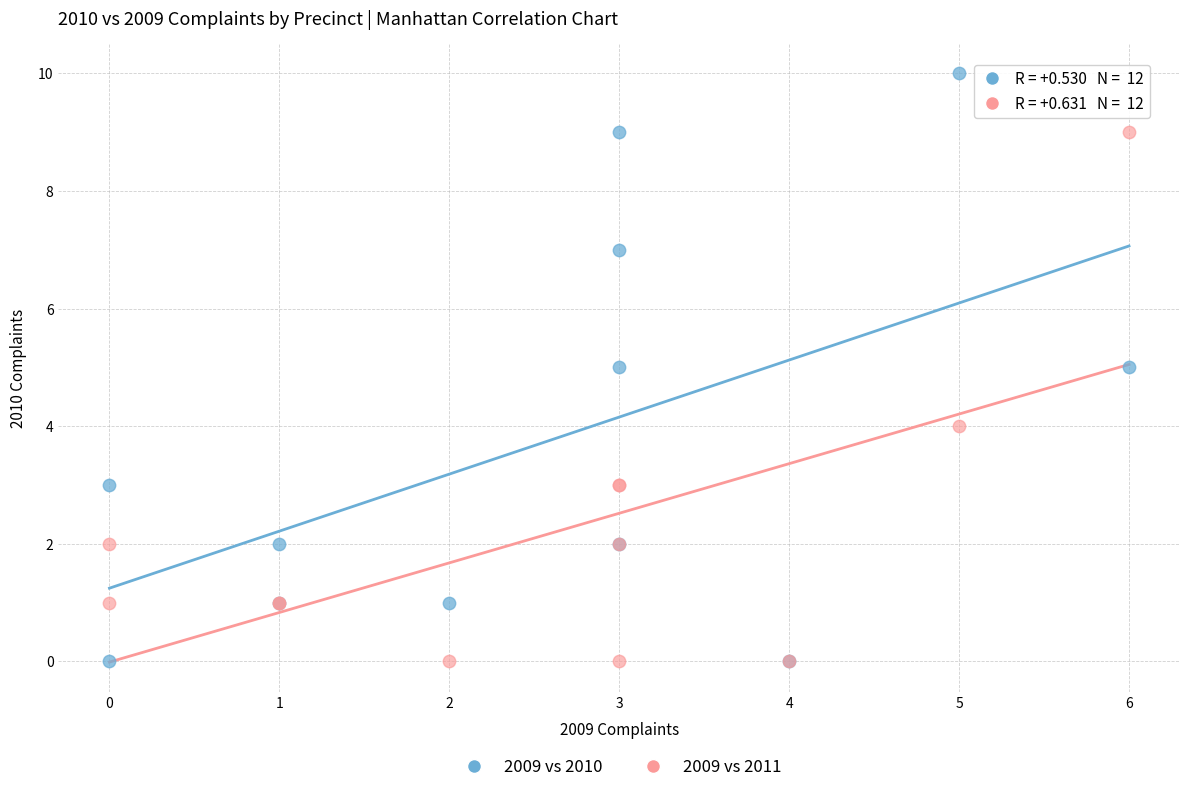

Which series contains the highest Y value?

2009 vs 2010